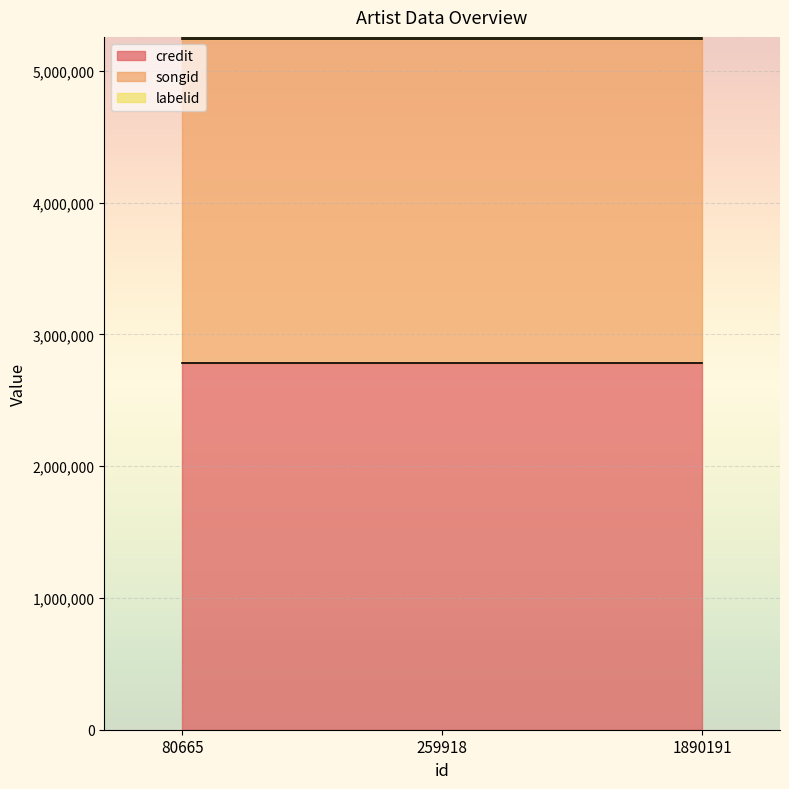

At which label is labelid closest to 15962?

80665